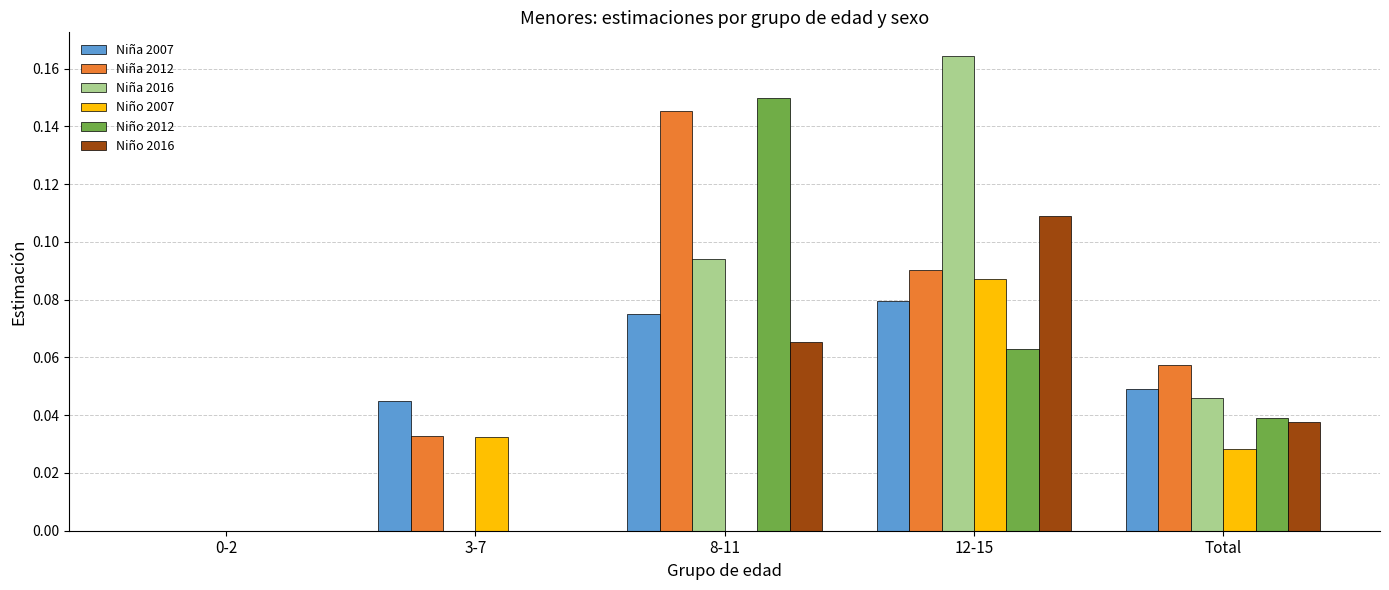

What is the total value across all series at 8-11?

0.5